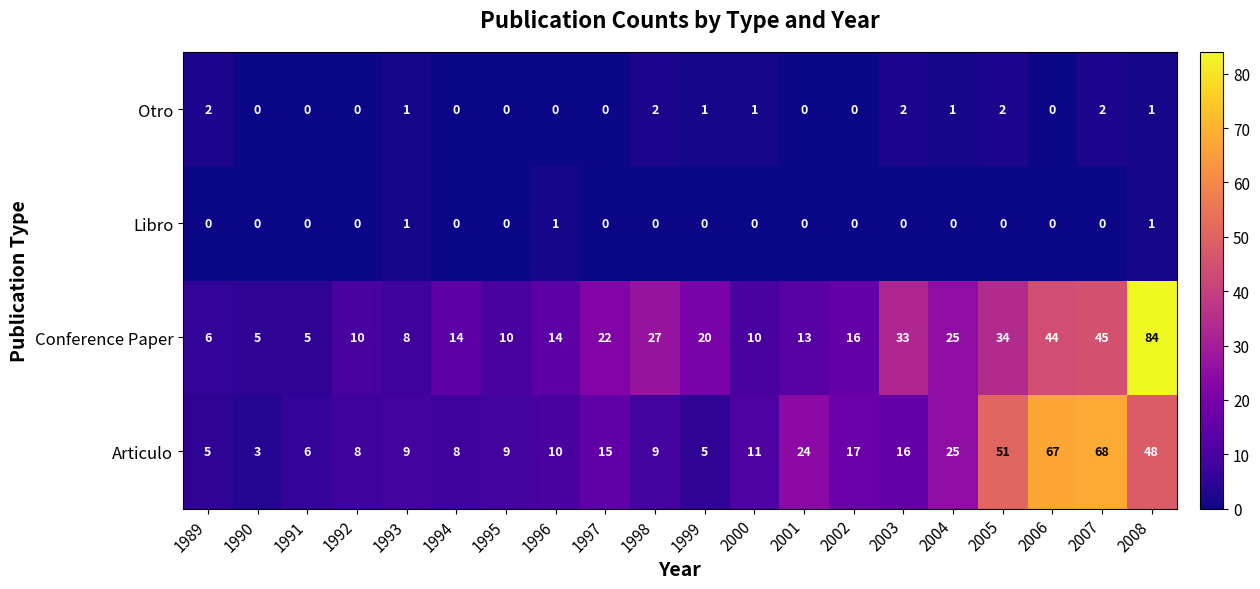

How many distinct data groups are displayed?

4